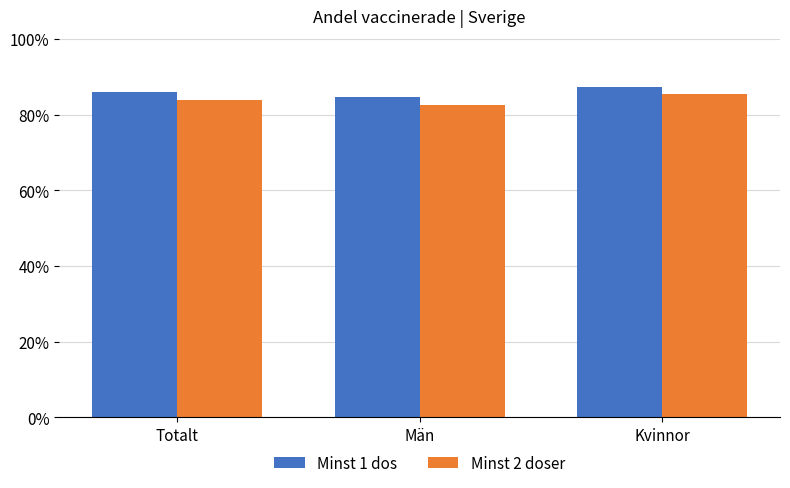

Reading left to right, extract all data points from this chart.

Minst 1 dos: Totalt=0.9	Män=0.8	Kvinnor=0.9
Minst 2 doser: Totalt=0.8	Män=0.8	Kvinnor=0.9